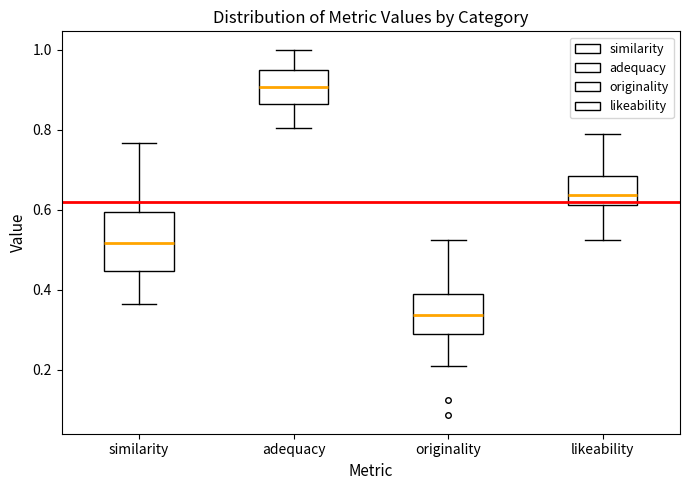

Where does the upper whisker of the box for adequacy end on the y-axis? The values are not printed on the chart, so give them approximately, as read against the axis.

1.00